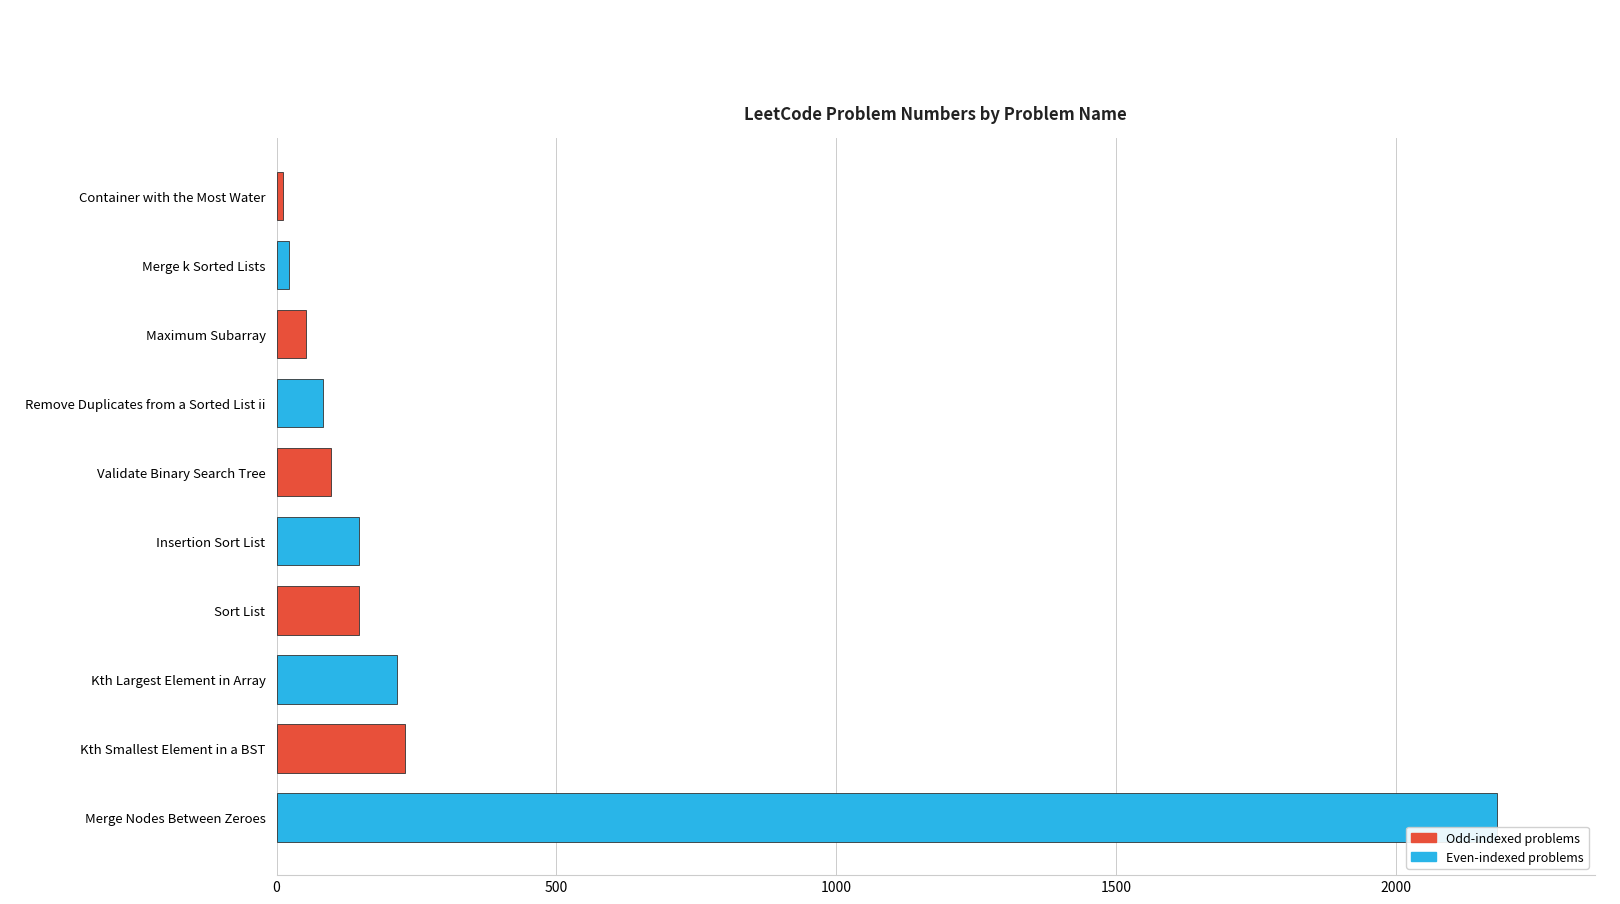

What is the label of the 4th bar from the top?

Remove Duplicates from a Sorted List ii